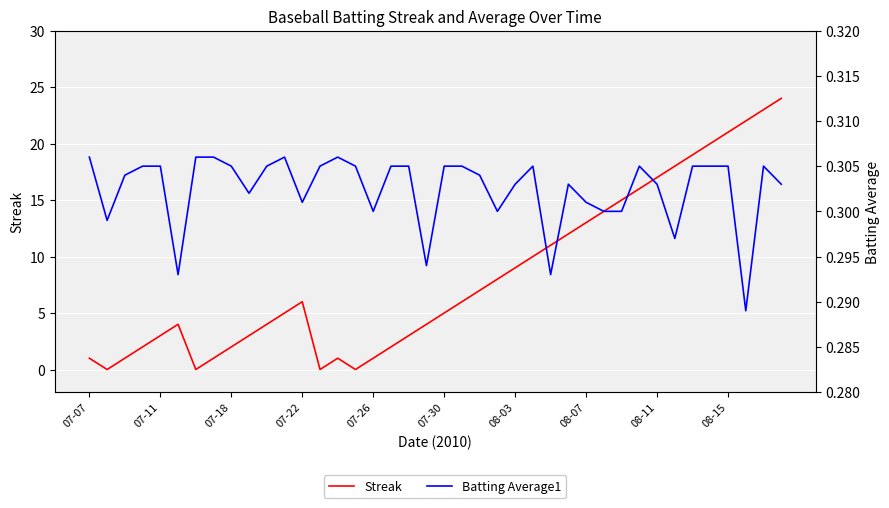

At which label does Streak reach its peak?

39